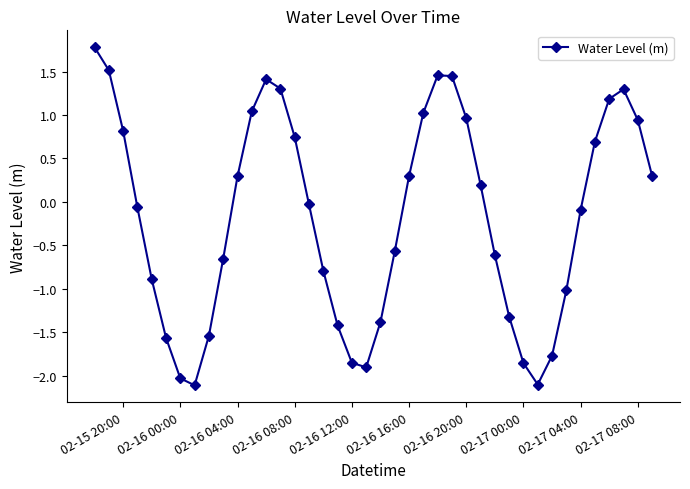

What is the greatest value displayed?

1.8